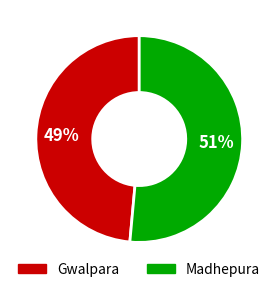

Rank the categories by value from lowest to highest.

Gwalpara, Madhepura